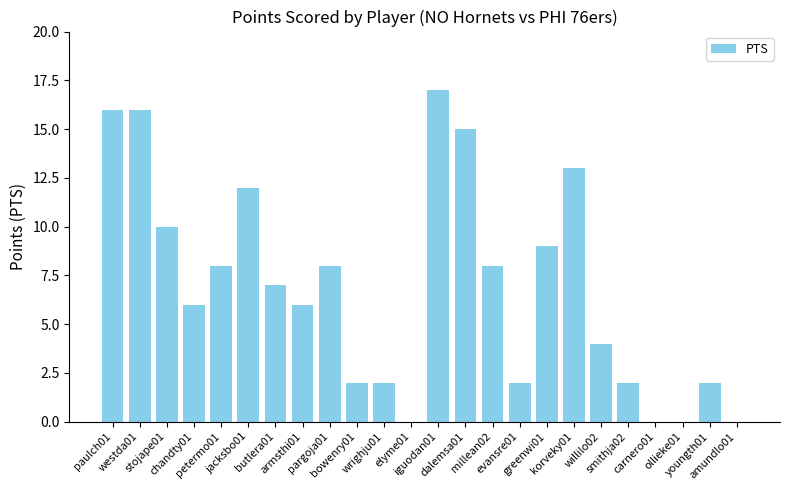

What is the maximum value shown in the chart?

17